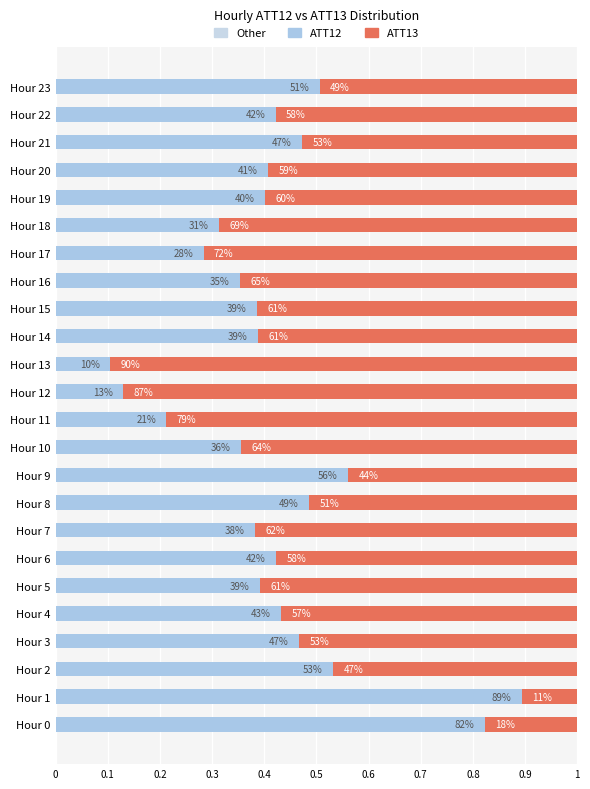

How many groups of bars are there?

24